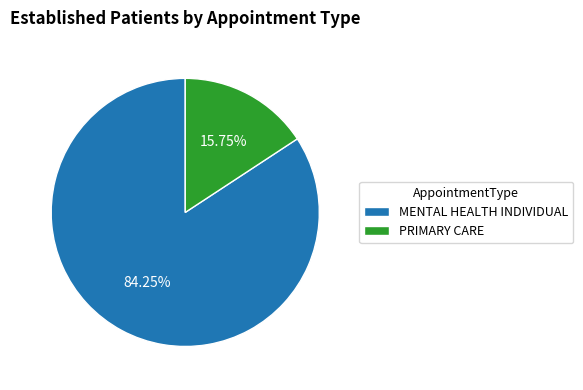

To the nearest percent, what portion does MENTAL HEALTH INDIVIDUAL represent?

84%